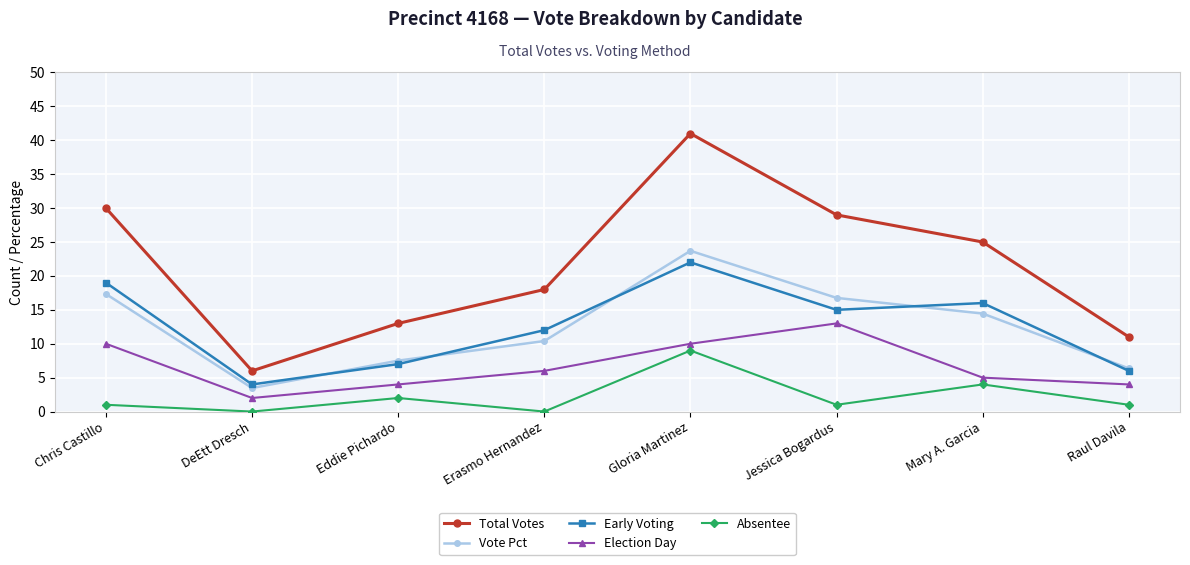

Which category has the highest value in the Absentee series?

Gloria Martinez